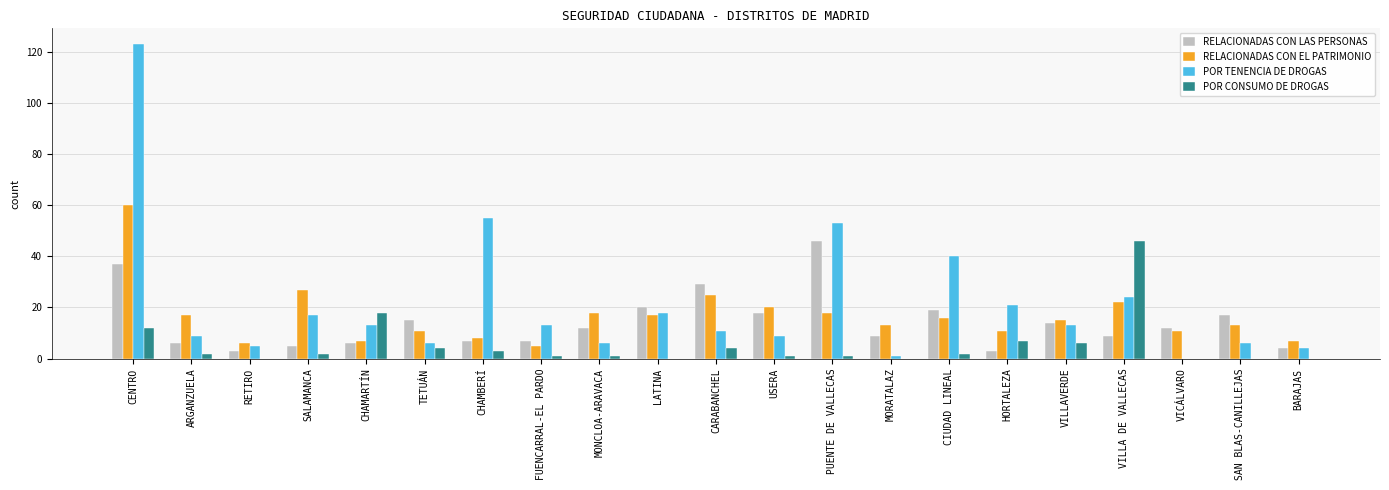

Read the POR TENENCIA DE DROGAS value at LATINA, to the nearest 10.

20